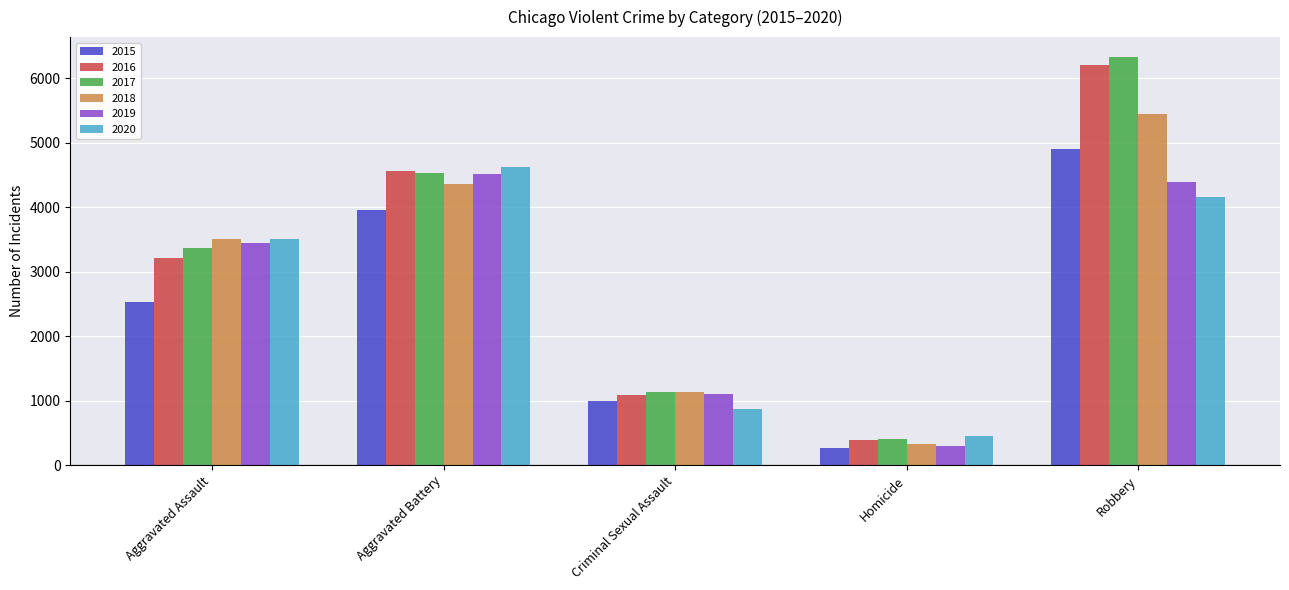

At which label does 2020 reach its minimum?

Homicide